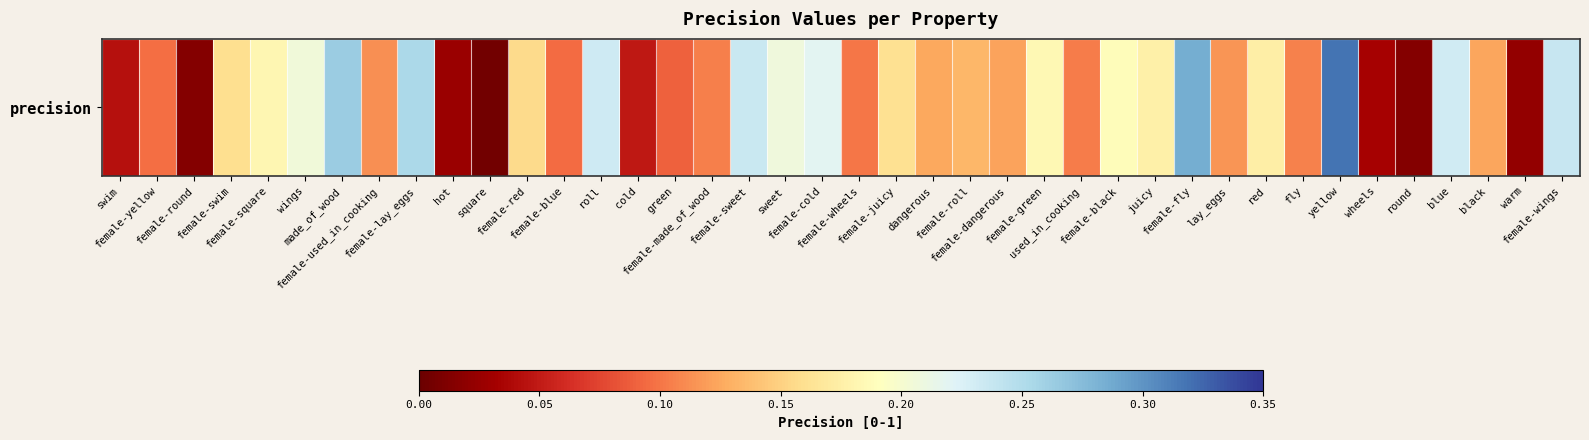

How many categories are shown in the chart?

40